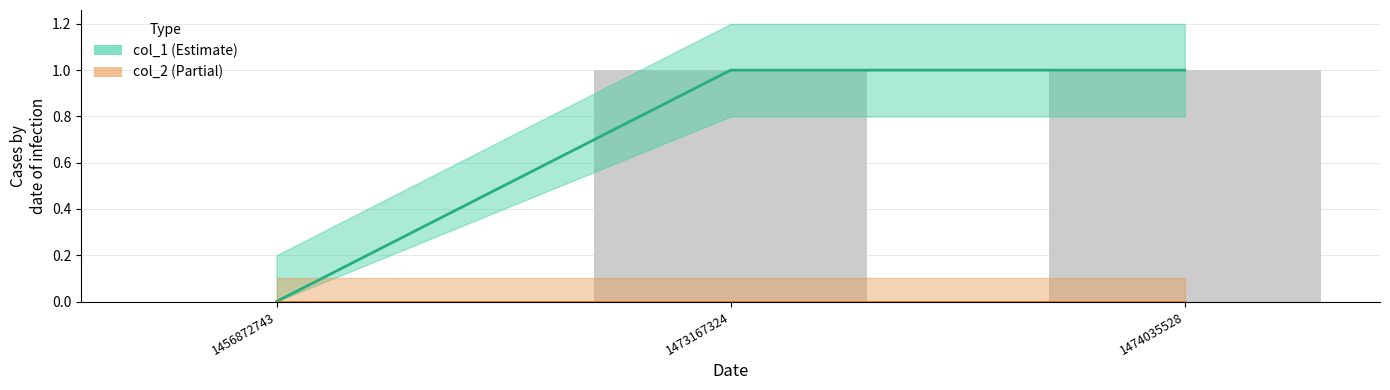

List the series in order of their overall mean, lowest first.

col_2, col_1